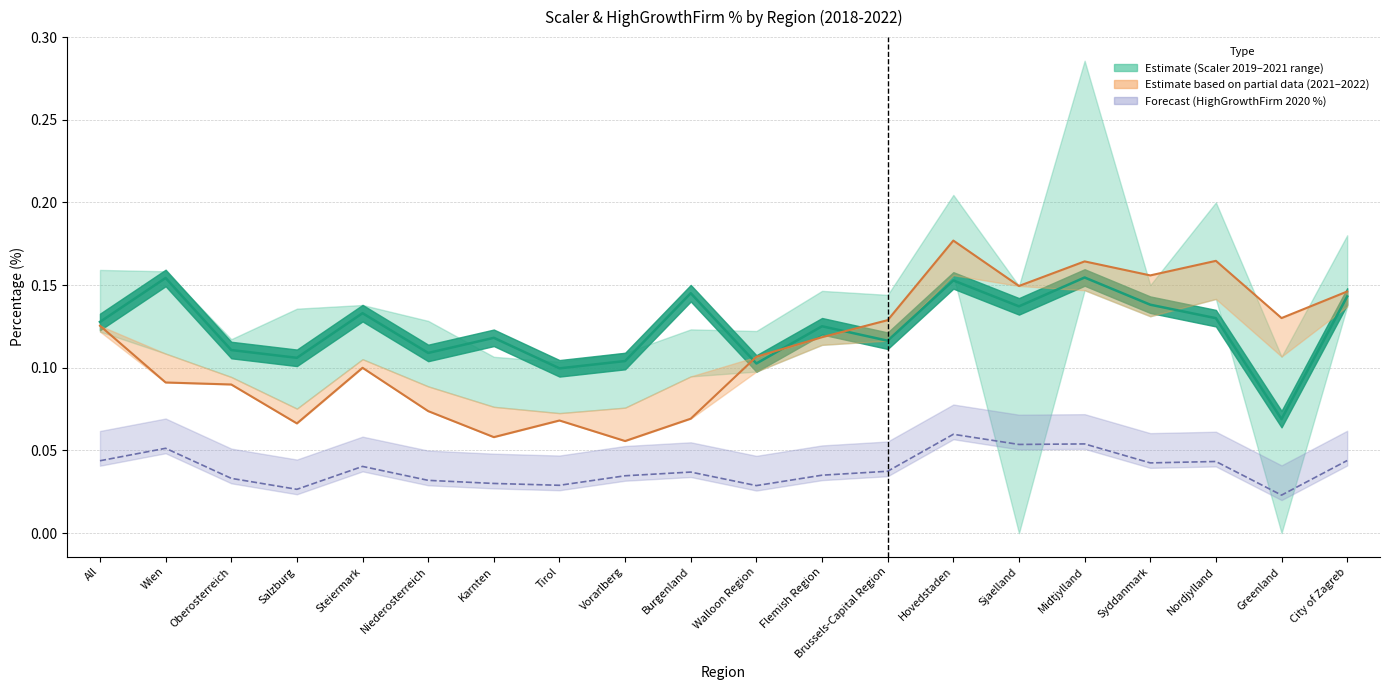

What is the label of the 6th point from the left?

Niederosterreich